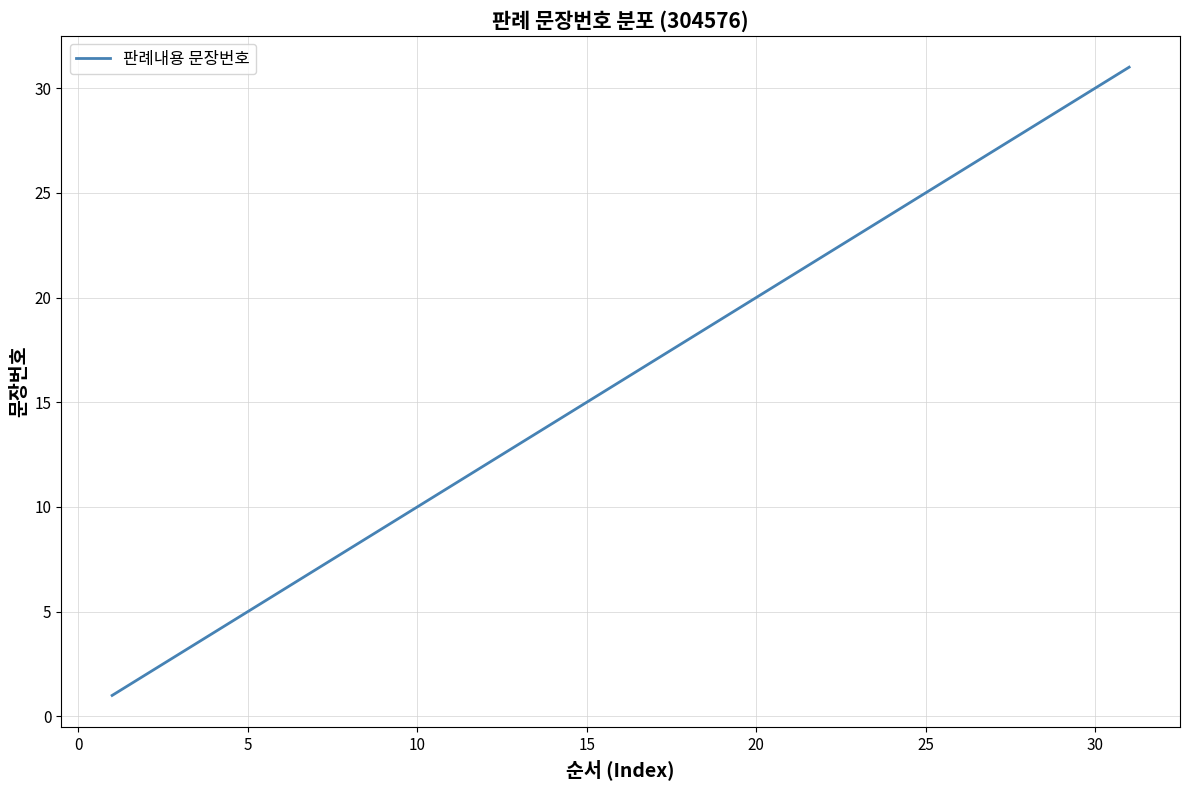

What is the difference between the maximum and minimum values?

30